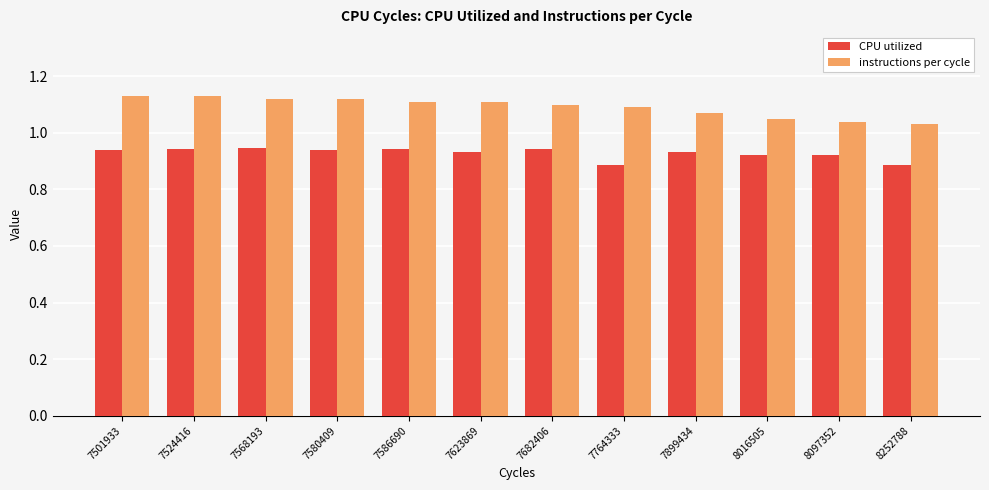

Rank the series by their maximum value, from highest to lowest.

instructions per cycle, CPU utilized